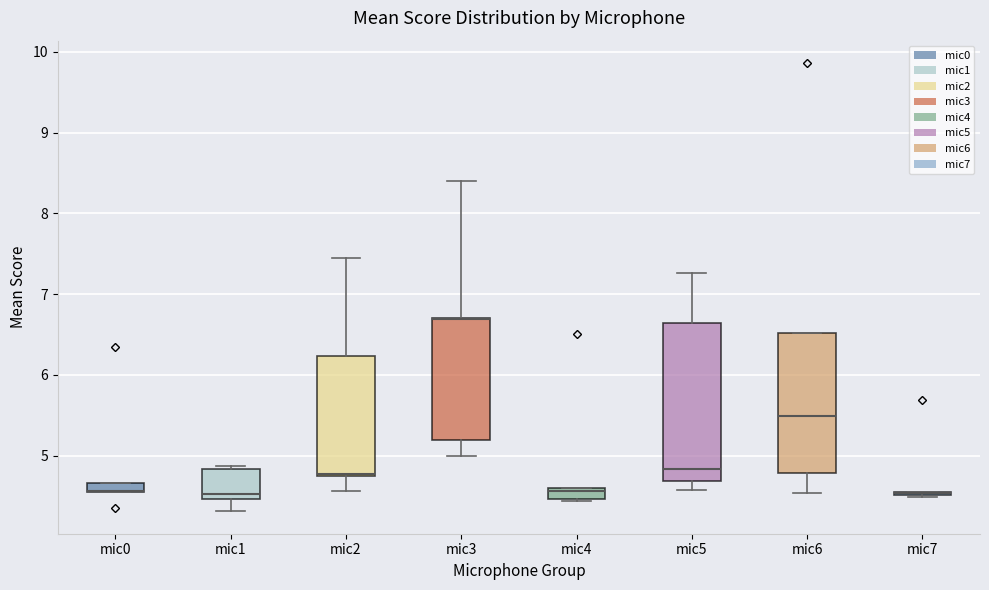

Comparing the boxes themselves (not the whiskers), which one is the tallest?

mic5